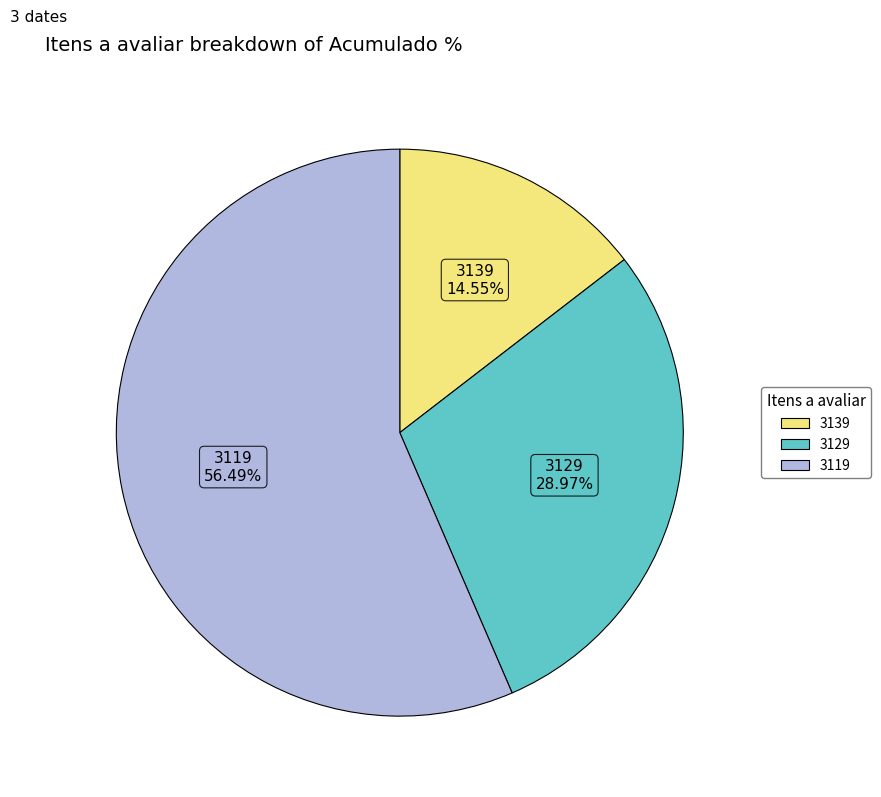

What portion of the pie excludes 3119?

43.5%